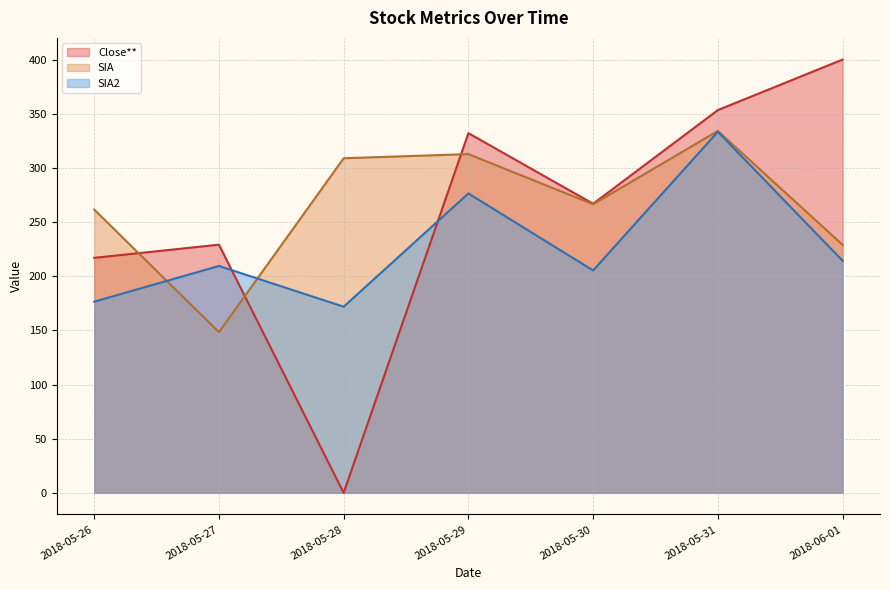

What is the difference between the maximum and second lowest values in the SIA2 series?

156.9